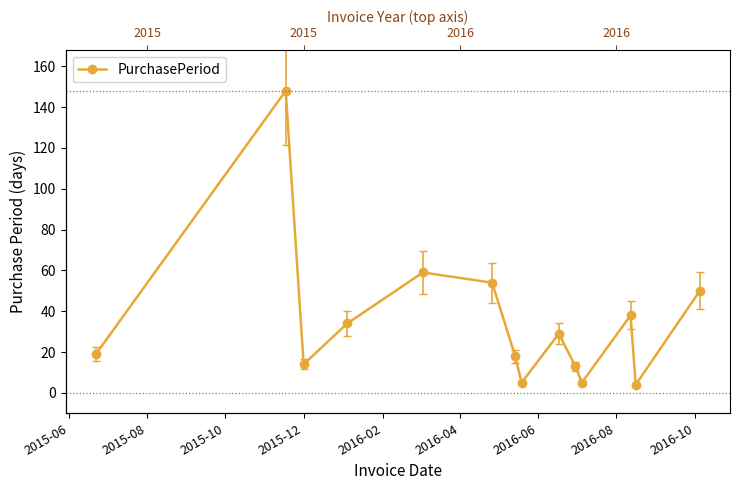

How many lines are shown in the chart?

1